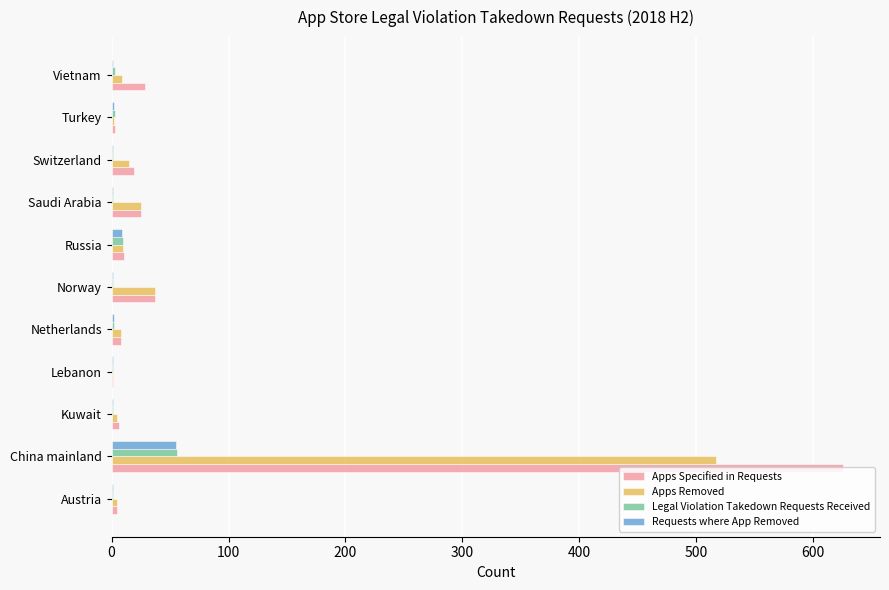

What are all the series names shown in the legend?

Apps Specified in Requests, Apps Removed, Legal Violation Takedown Requests Received, Requests where App Removed